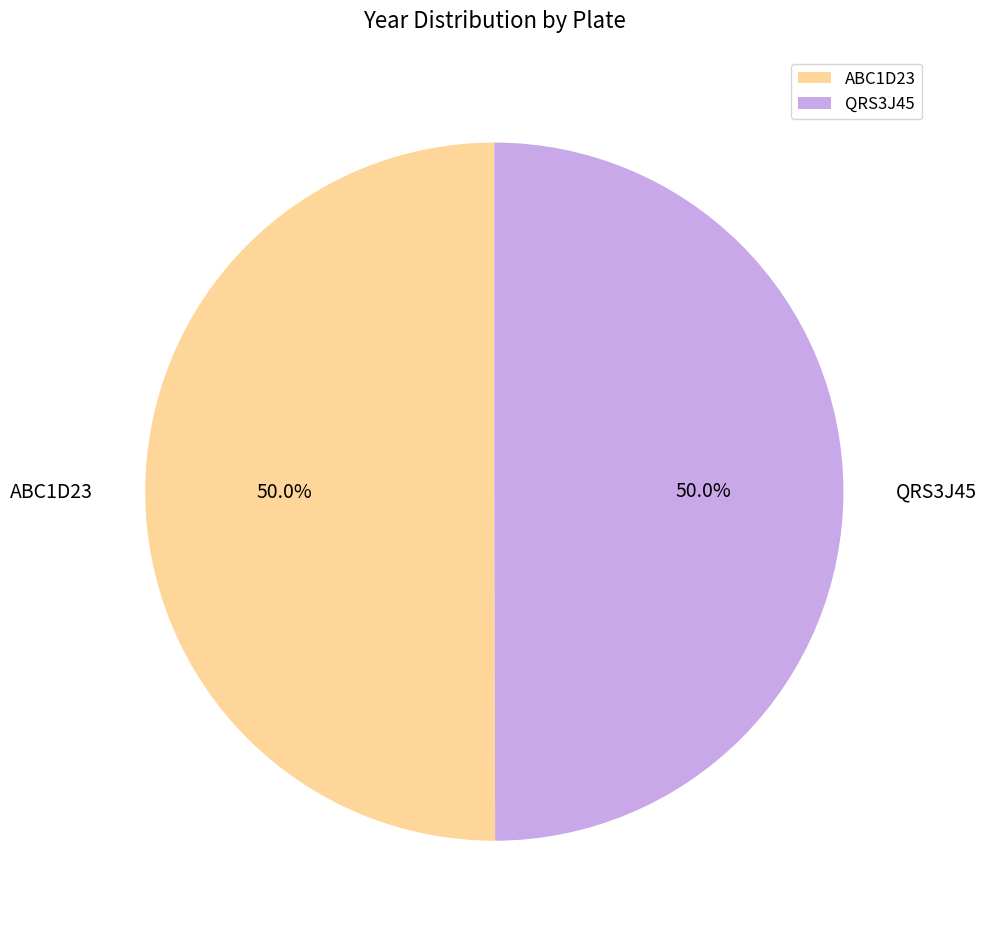

What percentage is the ABC1D23 slice, to the nearest percent?

50%